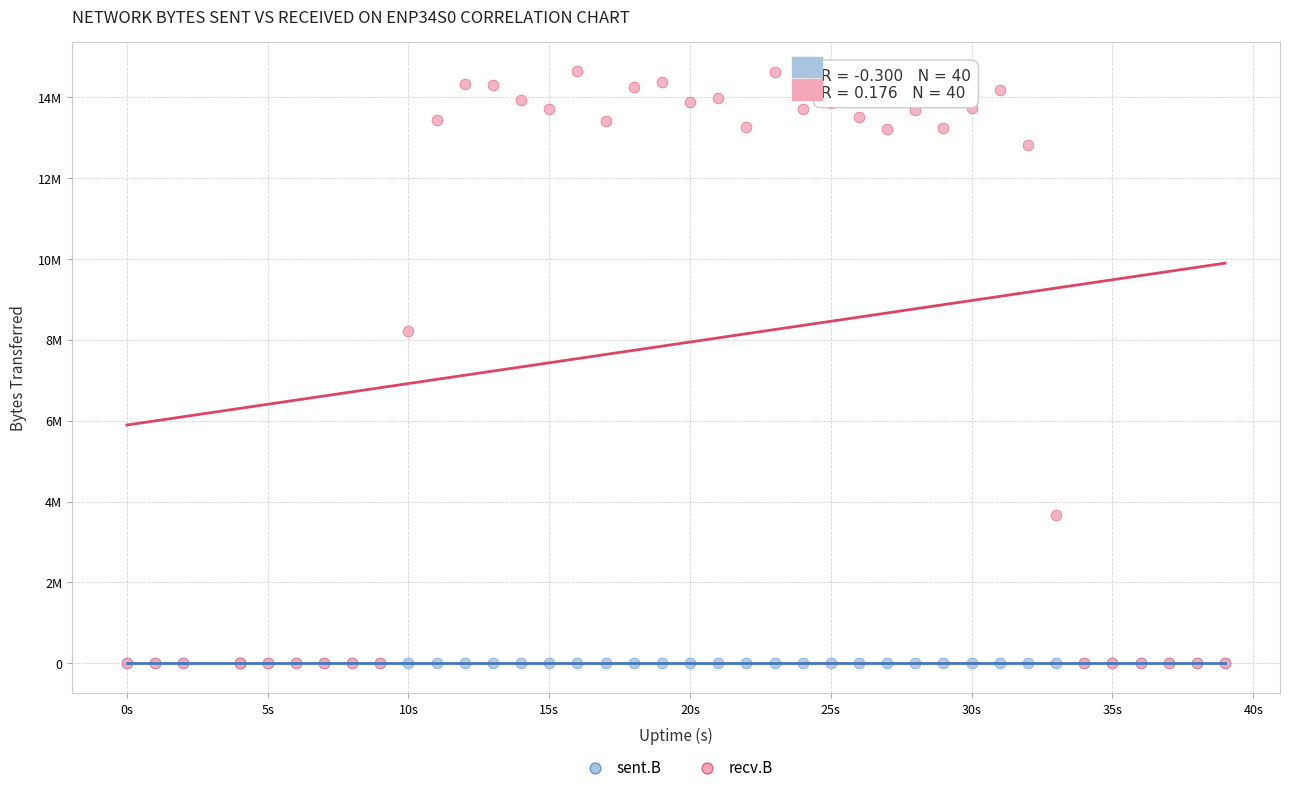

Which series has the largest Y range (max minus min)?

recv.B